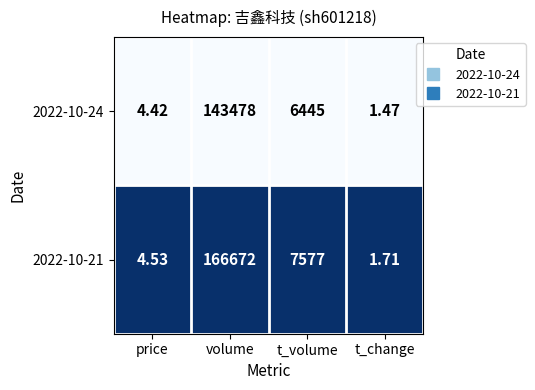

How many data points does each series have?

4